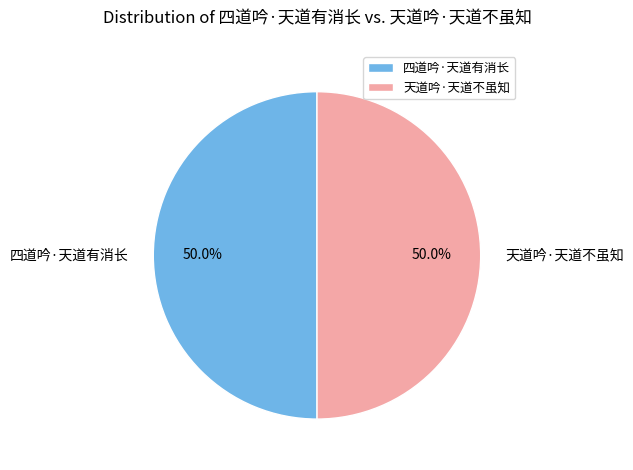

True or false: 天道吟·天道不虽知 accounts for 41% of the total.

False